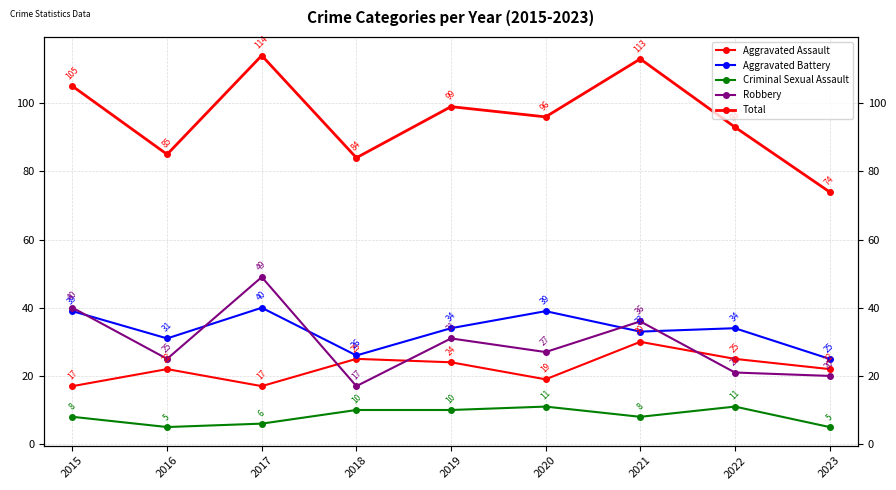

What is the value of the Aggravated Battery point at the 7th from the left?

33